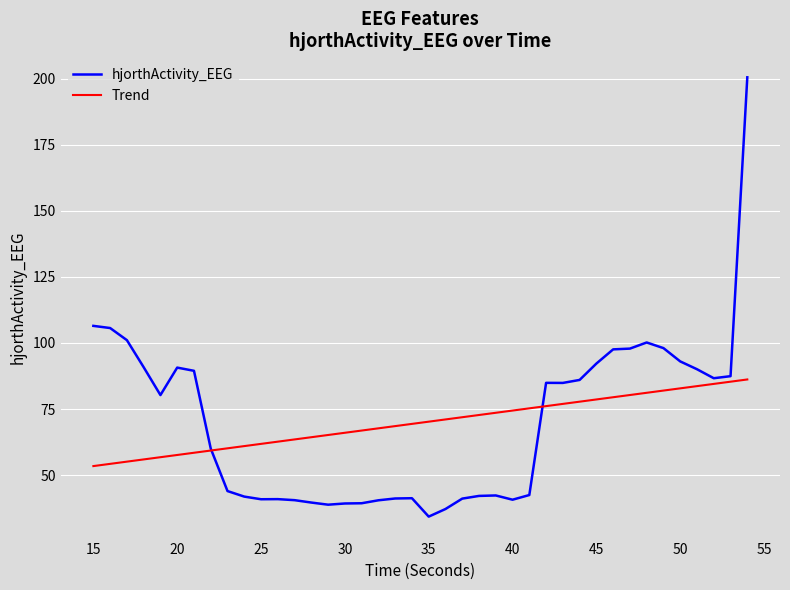

List the series in order of their peak value, highest first.

hjorthActivity_EEG, Trend